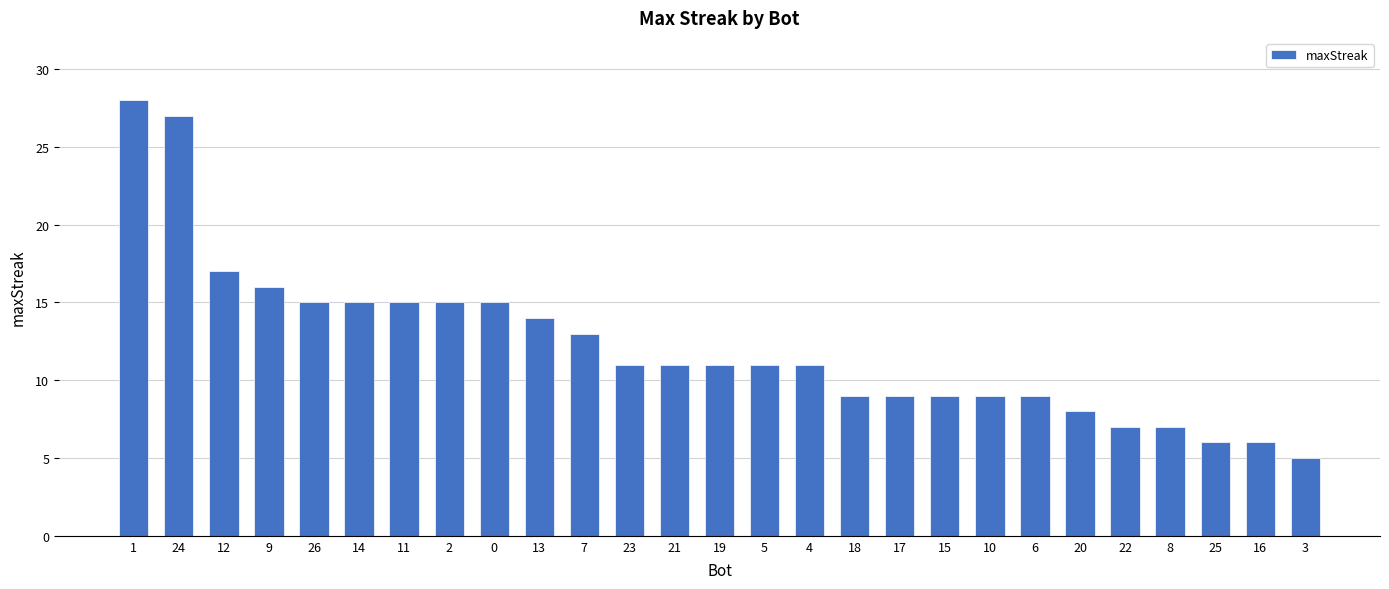

What is the change in value from 2 to 22?

-8